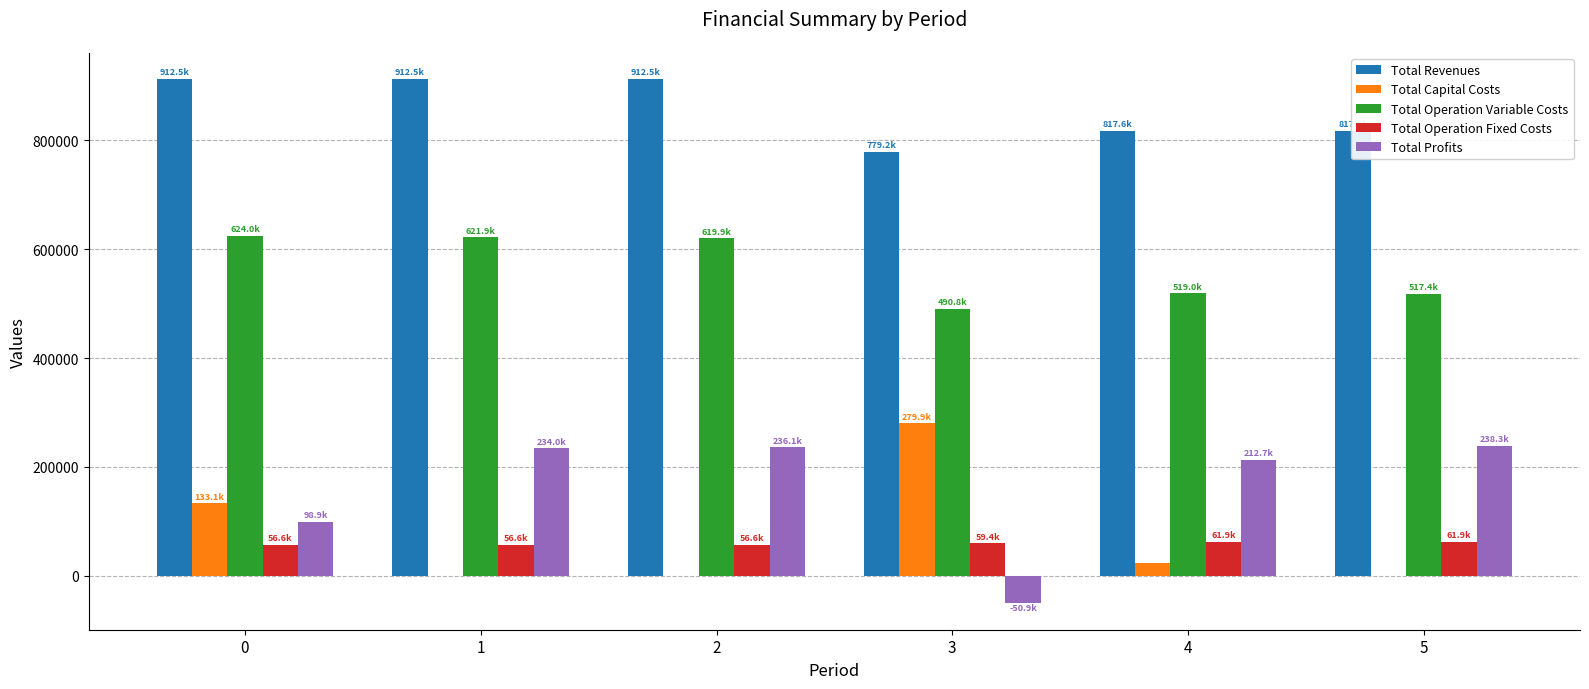

How many groups of bars are there?

6